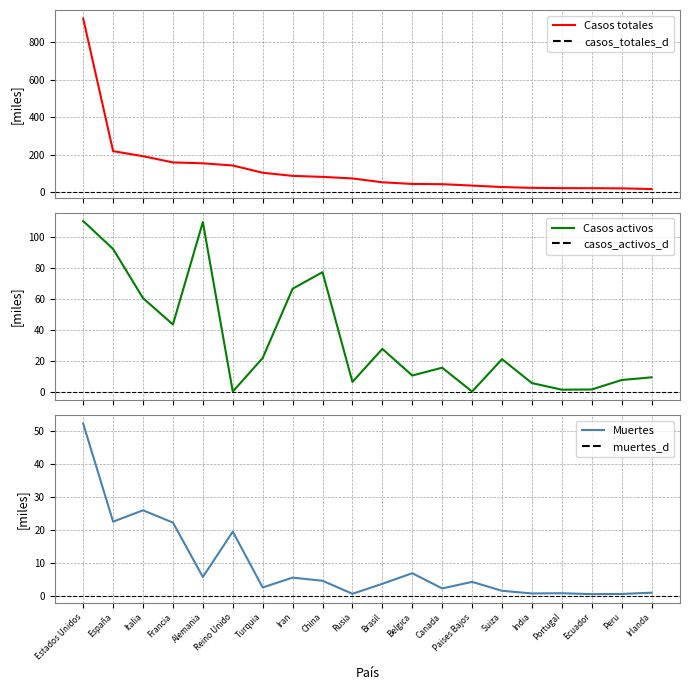

How many values in the Muertes series are below 4?

10